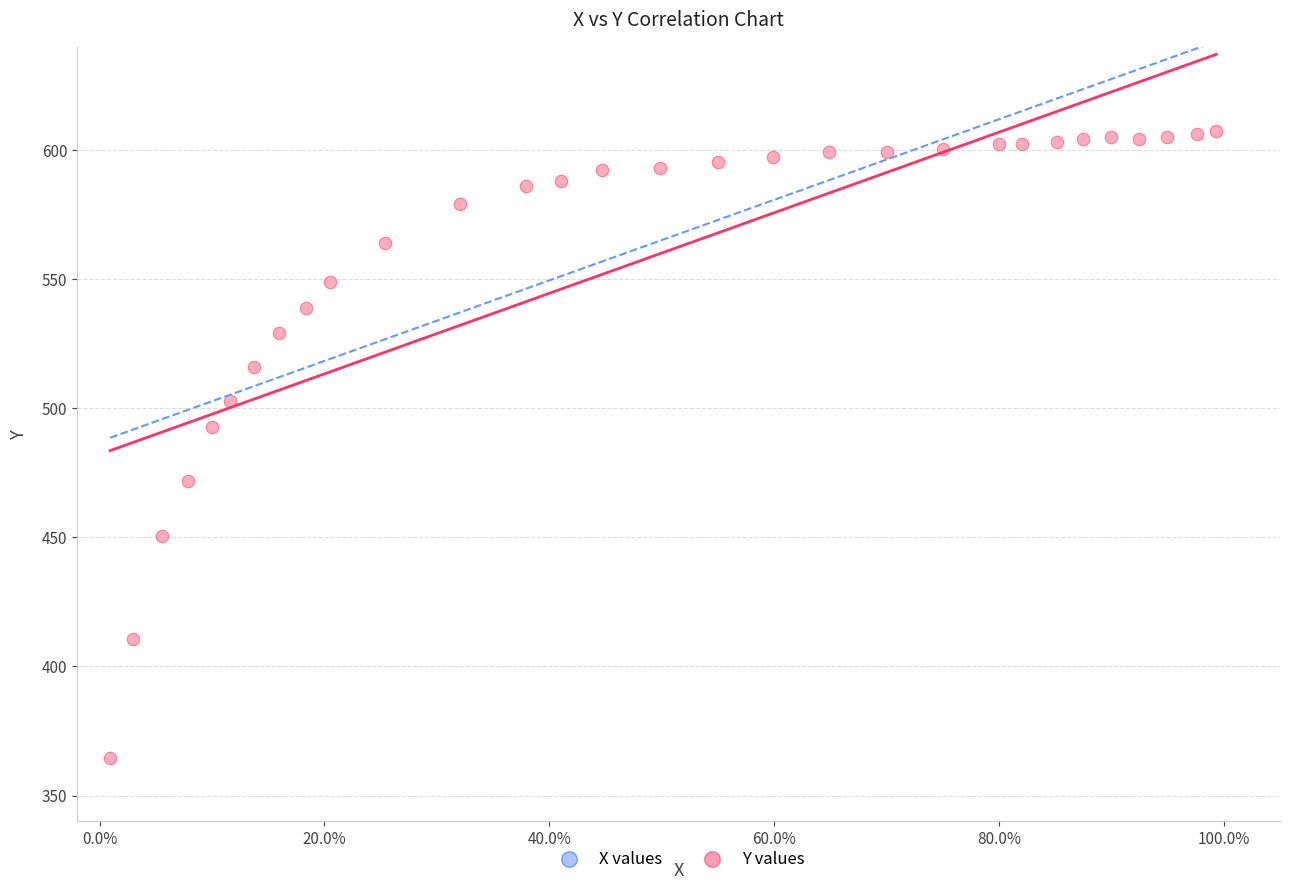

What is the range of Y values (max minus min)?

242.9